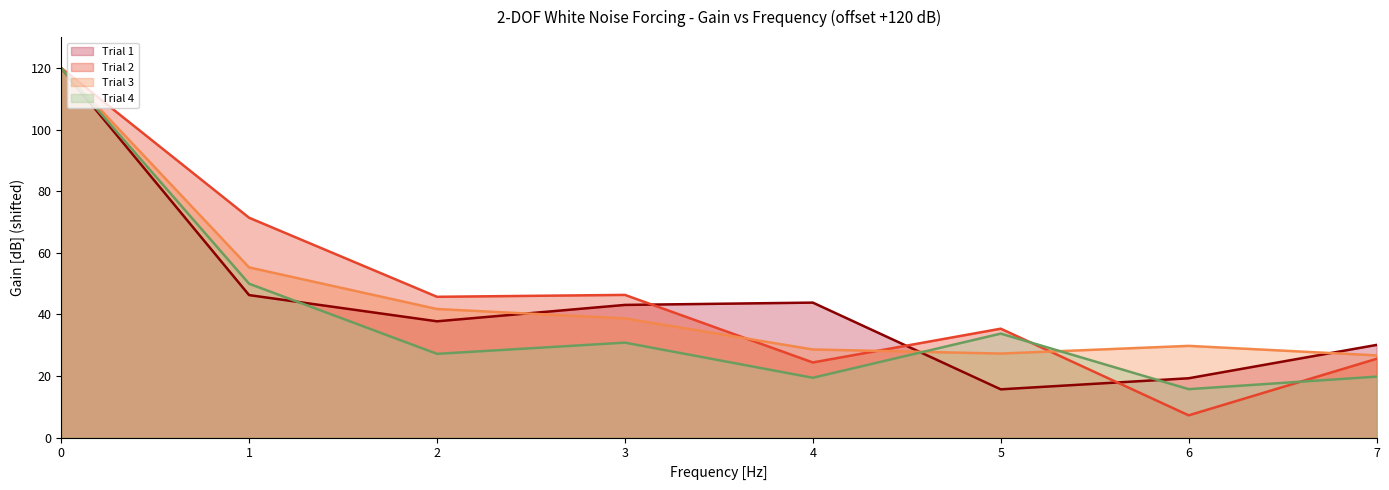

Where is the first local maximum for Trial 3?

6